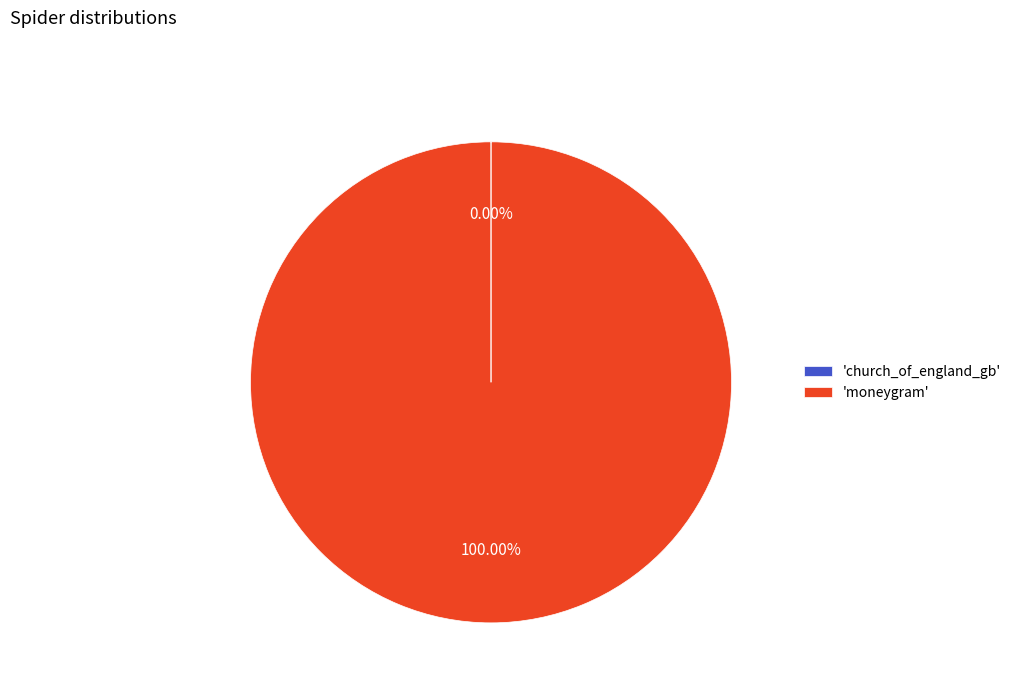

What is the largest slice in the pie chart?

'moneygram'